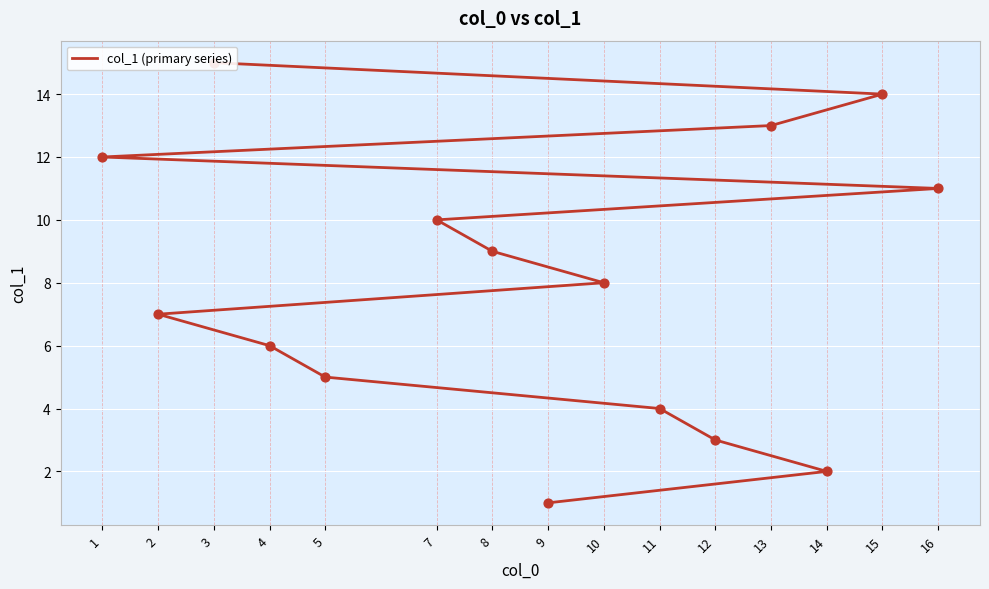

Which has a higher value, 9 or 7?

7